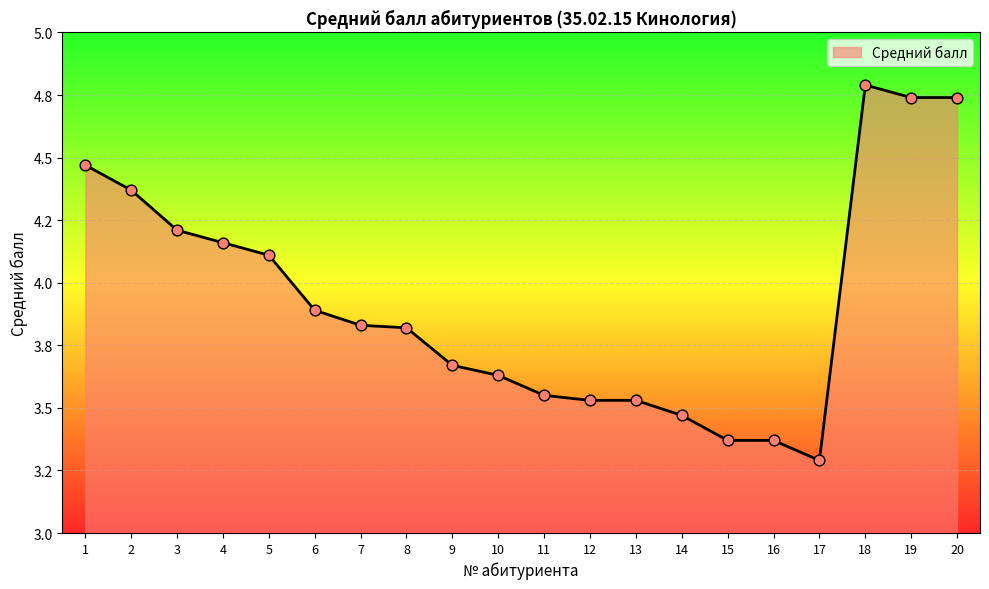

What is the ratio of the value at 16 to the value at 17?

1.0